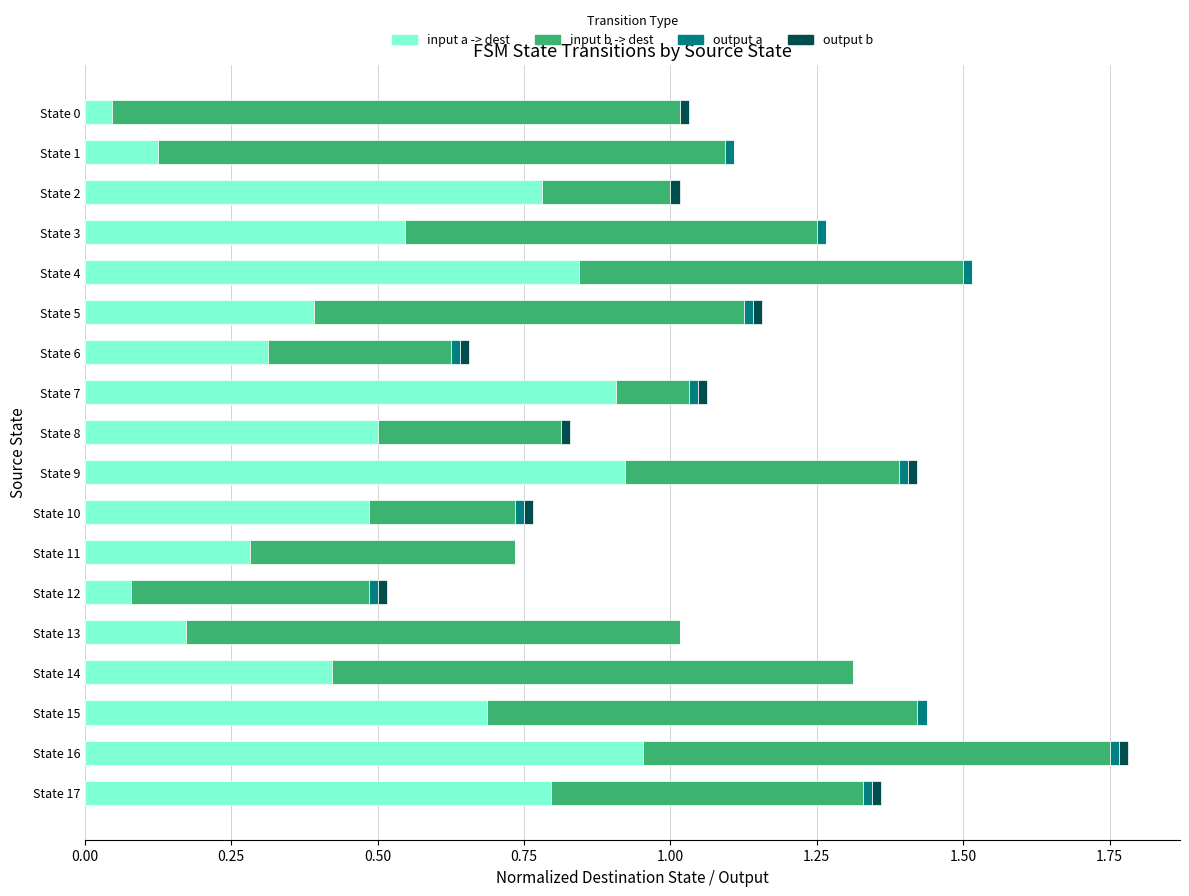

At which category is the sum across all series the highest?

State 16